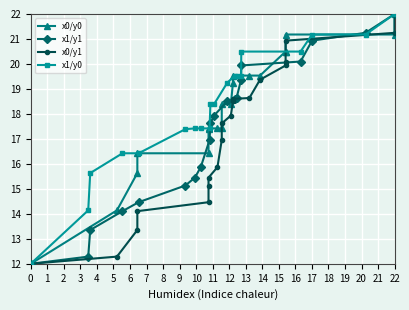

What is the maximum value for x1/y0?

22.0